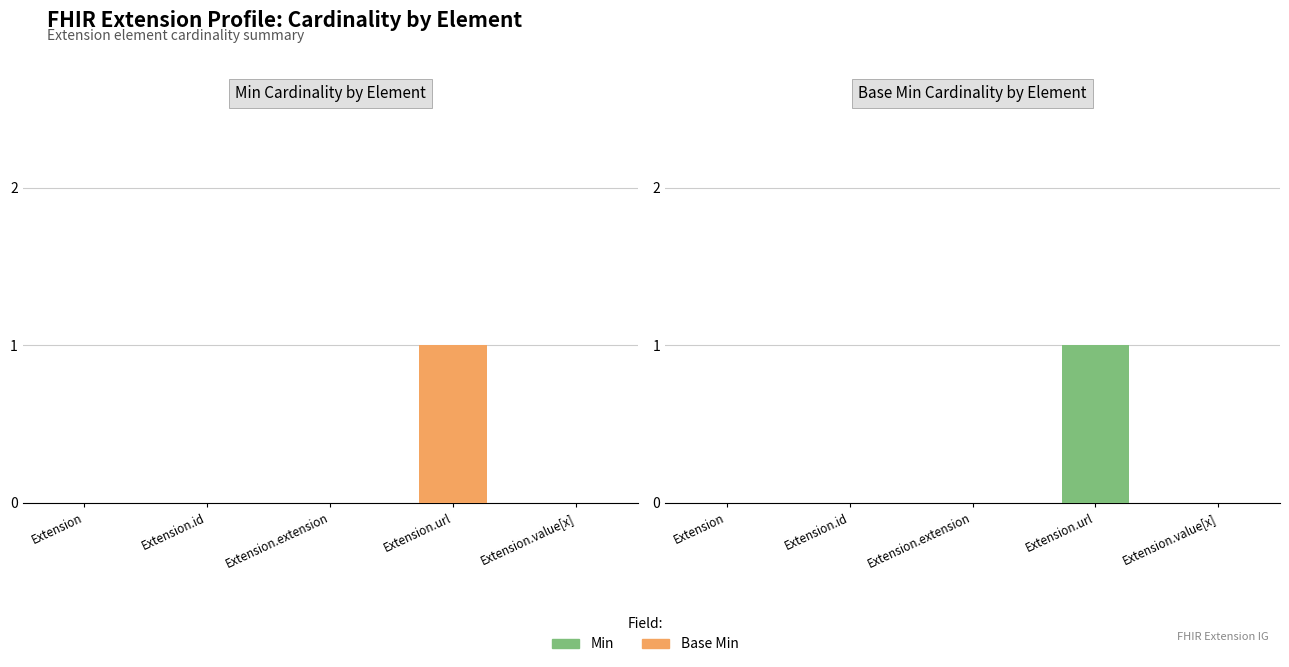

The Min series shows 0 at Extension.extension. True or false?

False